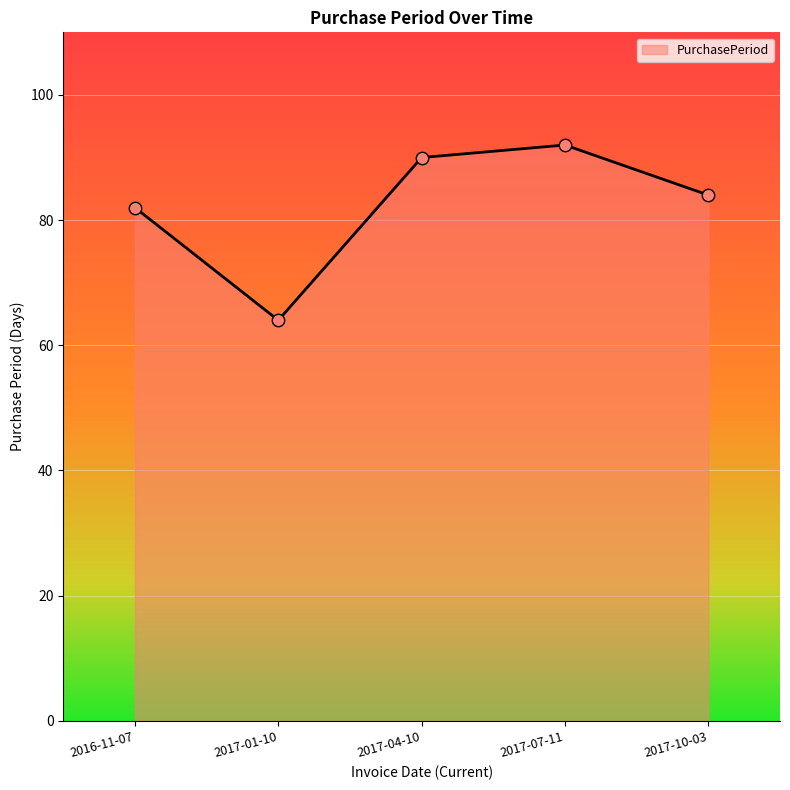

What is the ratio of the value at 2017-01-10 to the value at 2017-10-03?

0.8